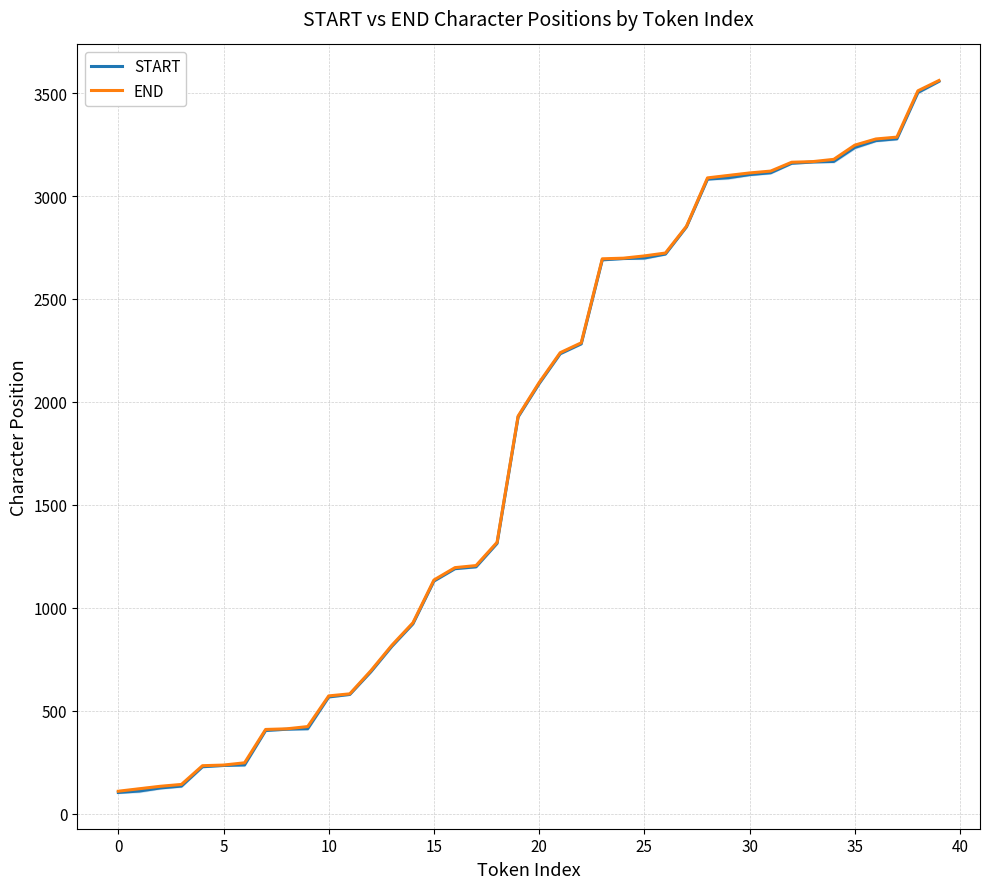

What is the difference between the maximum and minimum values in the START series?

3454